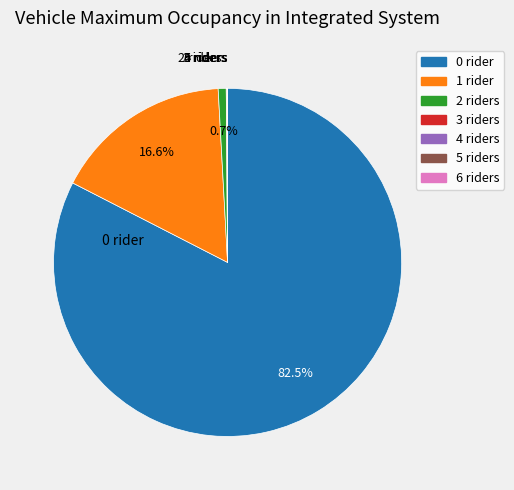

What is the majority slice?

0 rider